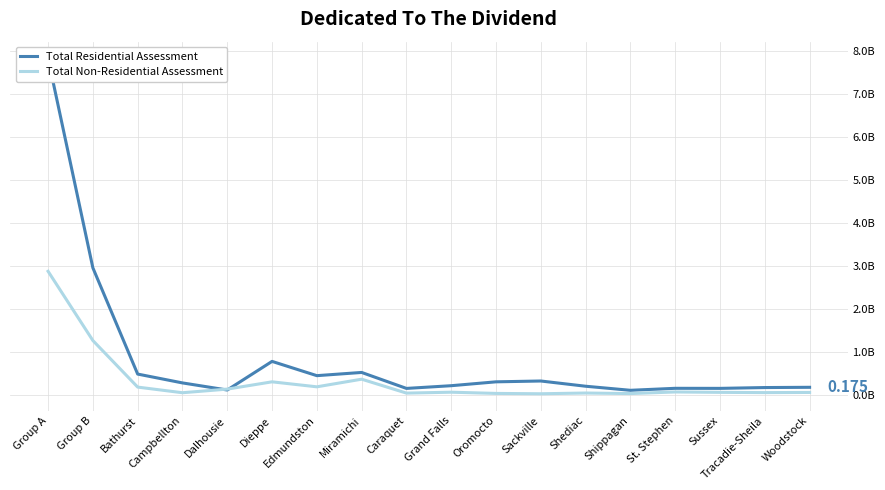

At how many categories does at least one series exceed 5?

1